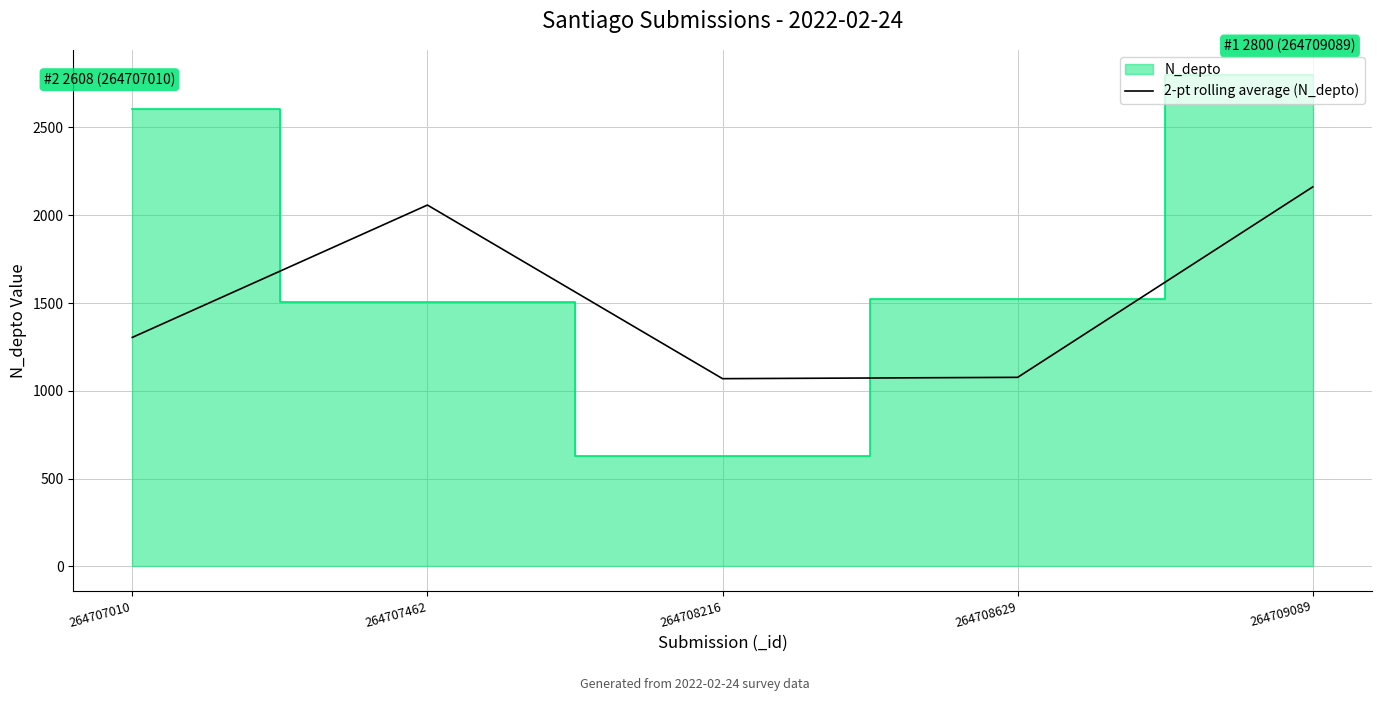

At which label is 2-pt rolling average (N_depto) closest to 1615?

264707010